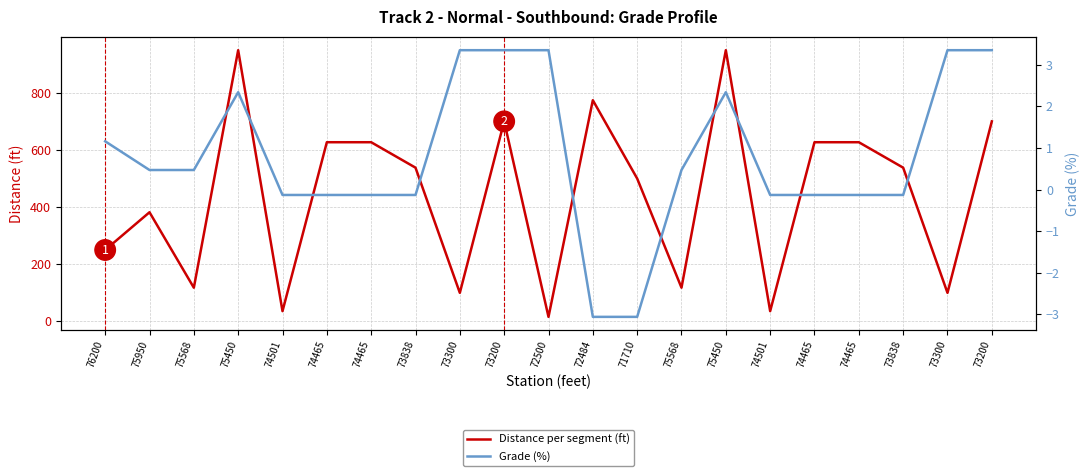

What is the label of the 7th point from the left?

74465